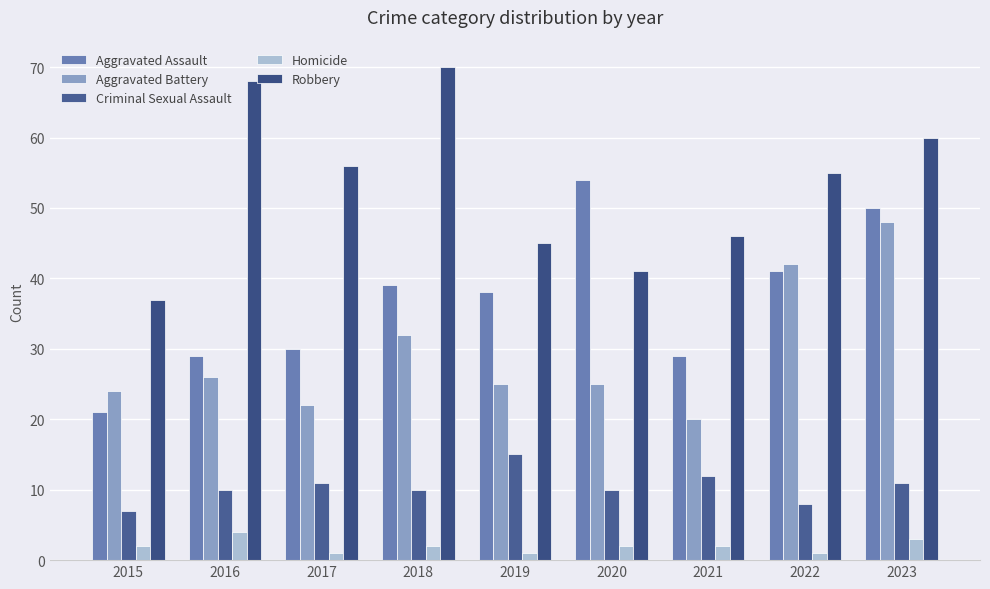

Where does the Aggravated Battery series first go above 25?

2016